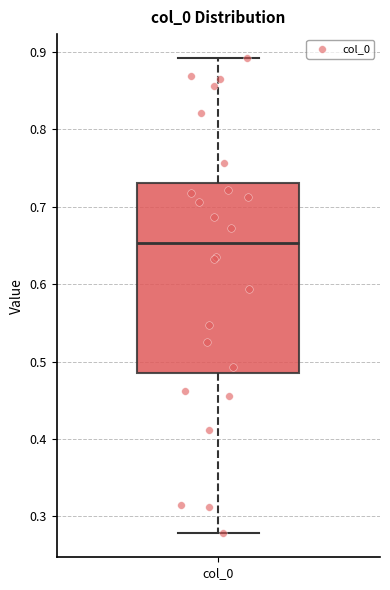

Transcribe this box plot: give where the median line is, the range the box spans, and where the two whiskers end, as read against the y-axis. The values are not printed on the chart, so give them approximately, as read against the axis.

median 0.65, box 0.49 to 0.73, whiskers 0.28 to 0.89